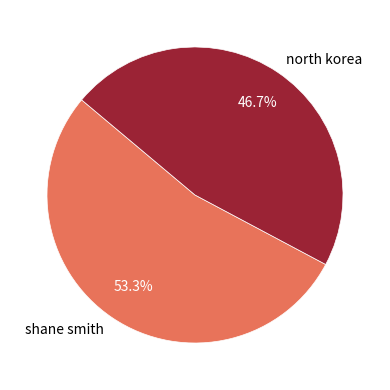

Count the number of slices in the pie.

2